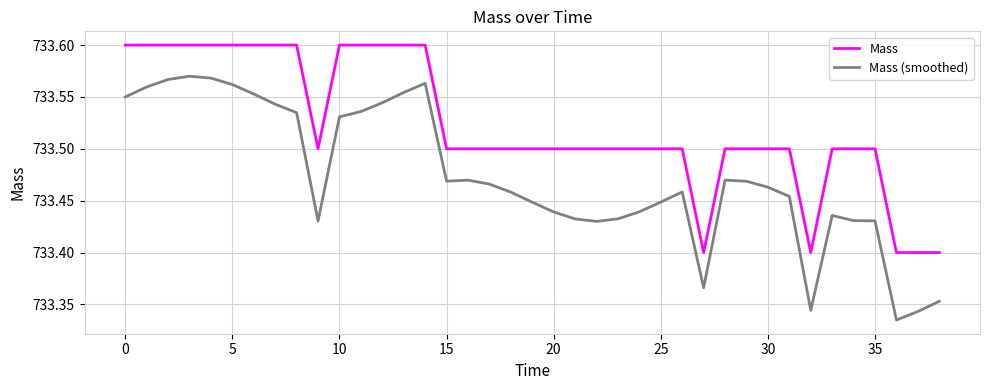

Which series has the widest spread of values?

Mass (smoothed)